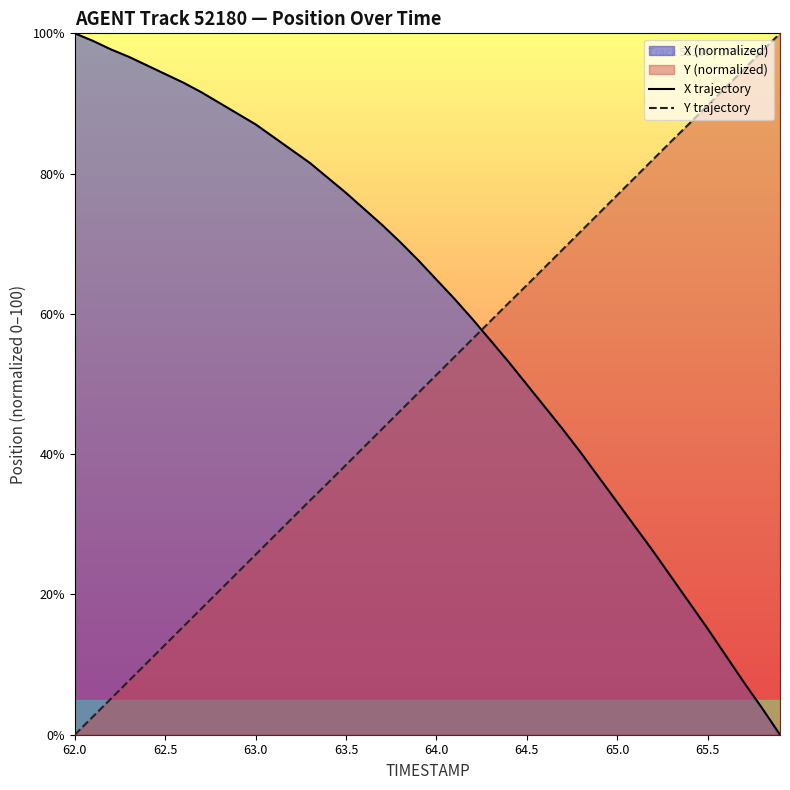

How many values in Y trajectory are above zero?

39